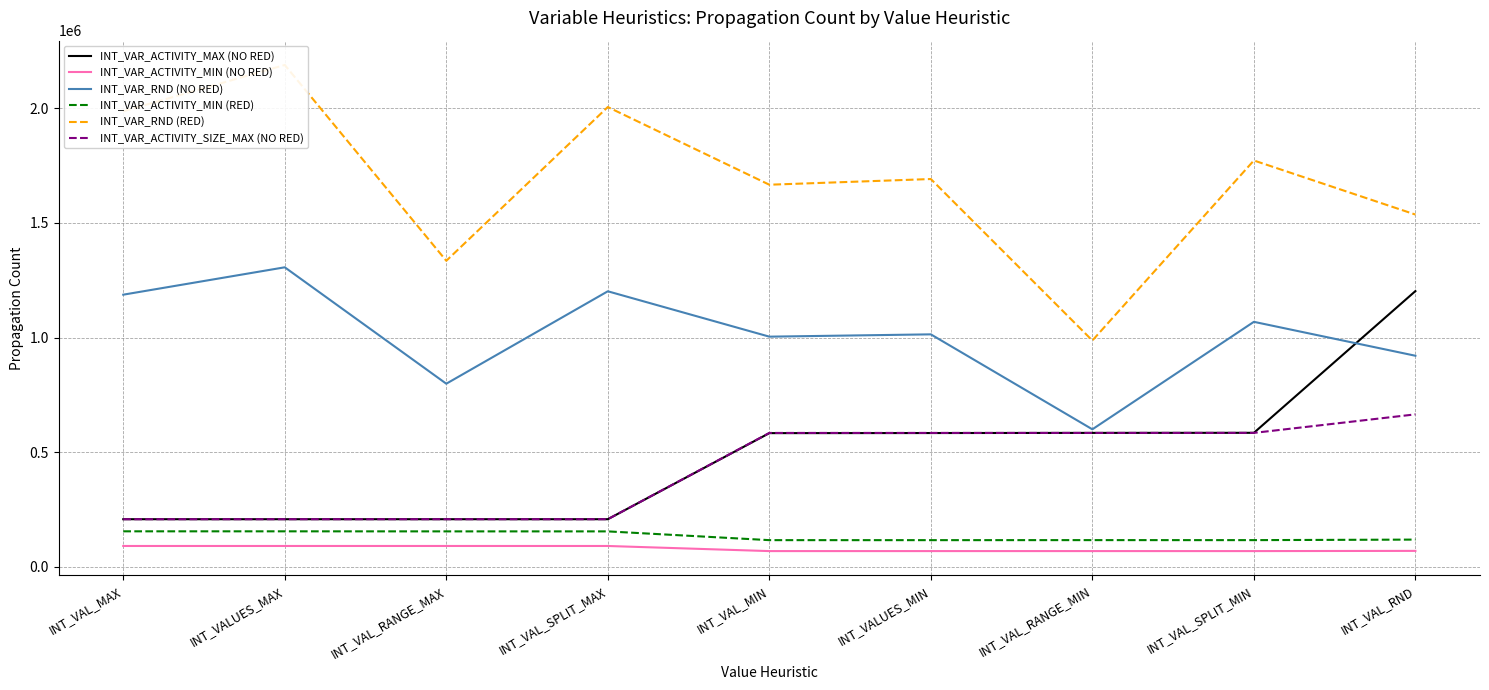

At which label does INT_VAR_ACTIVITY_MAX (NO RED) reach its minimum?

INT_VALUES_MAX